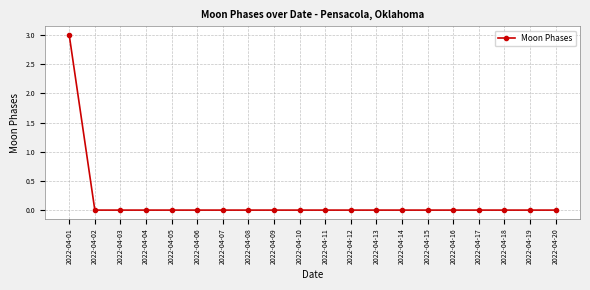

The value at 2022-04-19 is -2. True or false?

False